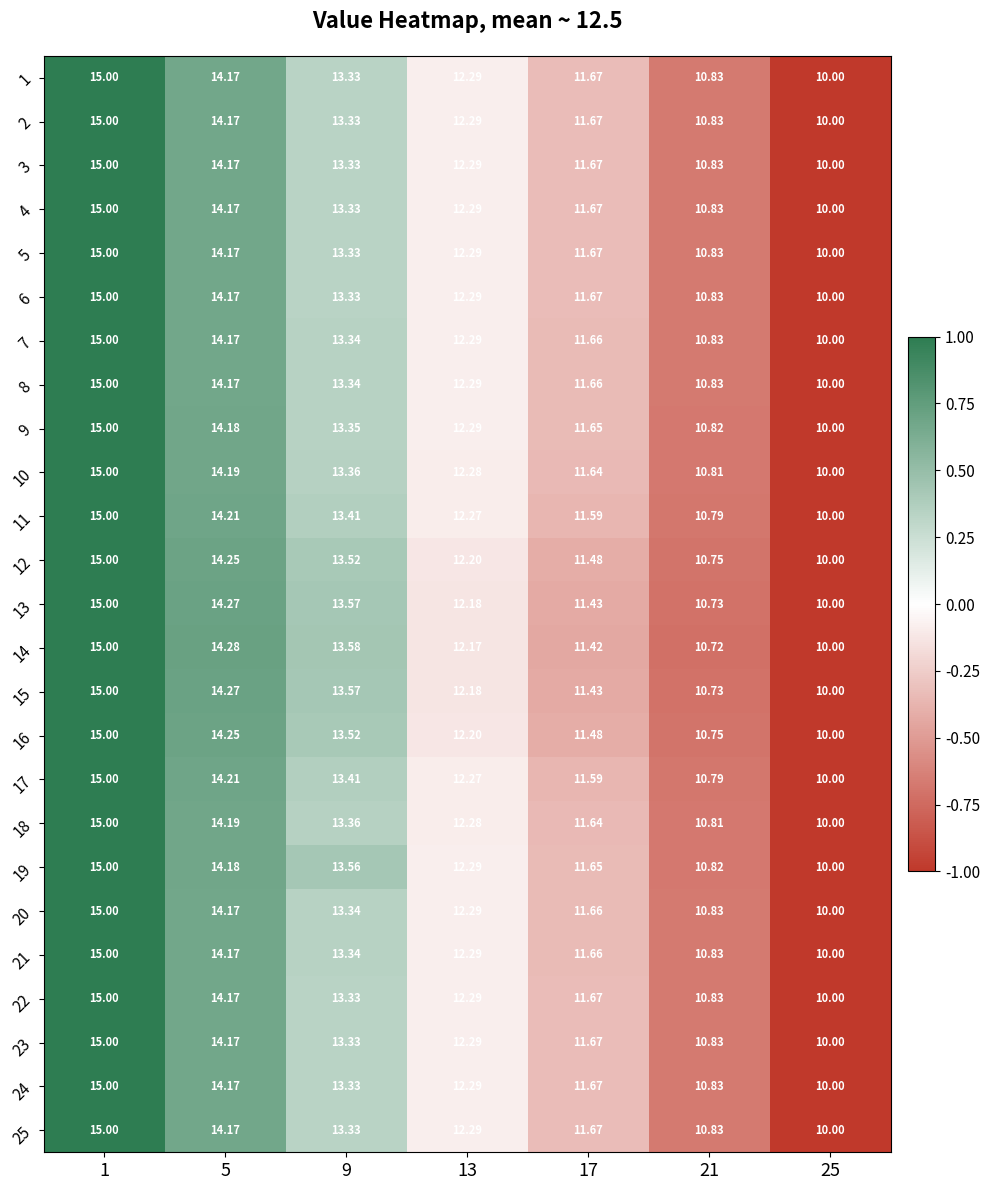

Is the value of 23 at 17 greater than the value of 17 at 5?

No